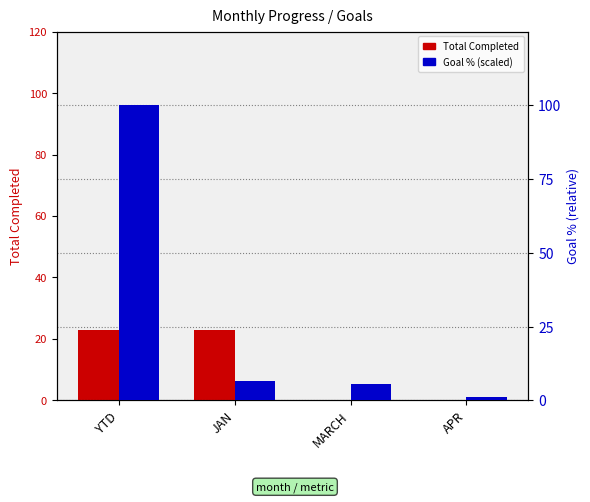

Which series changed the most between MARCH and APR?

Goal % (scaled)